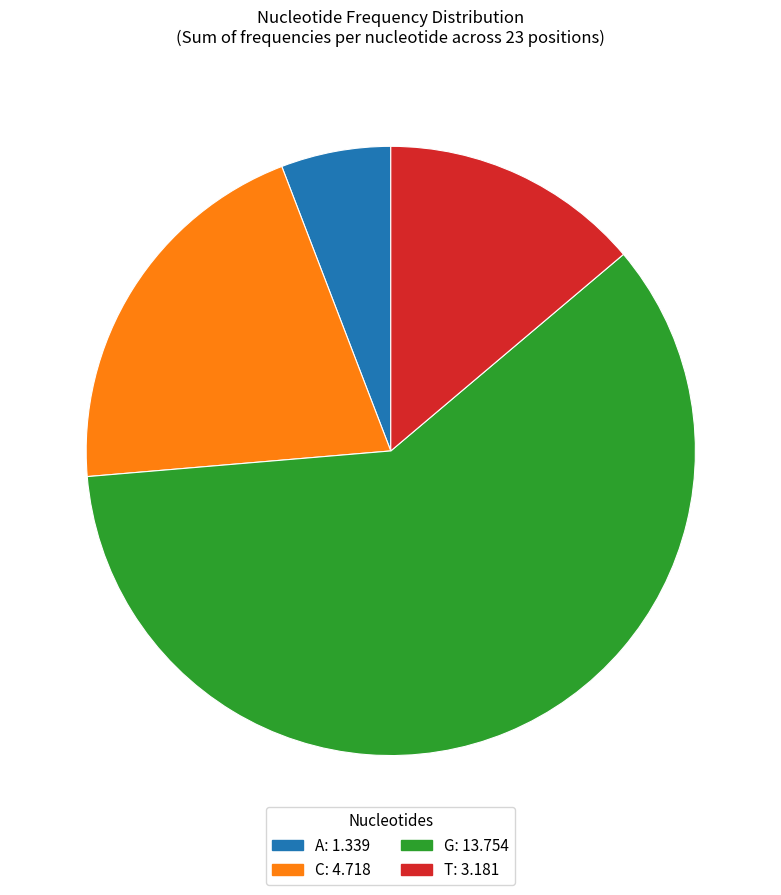

Is there any slice that represents more than half of the pie?

Yes